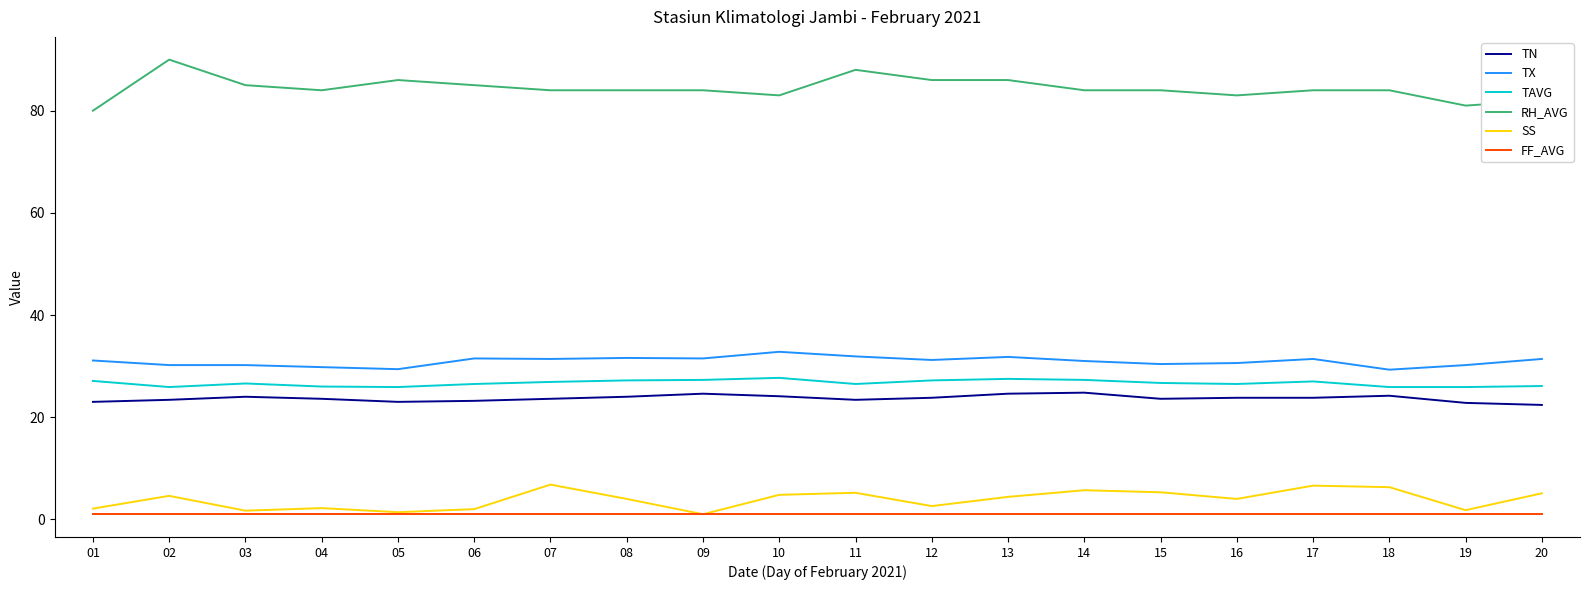

Between 12 and 13, which series saw the biggest shift?

SS